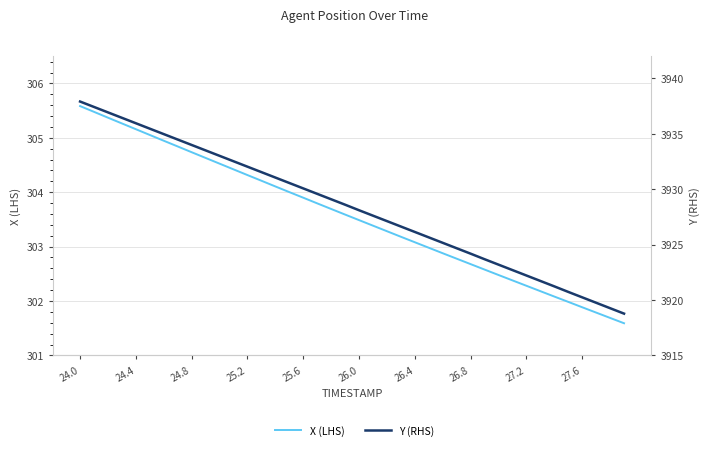

True or false: X (LHS) has more than 2 points higher than both neighbors.

False